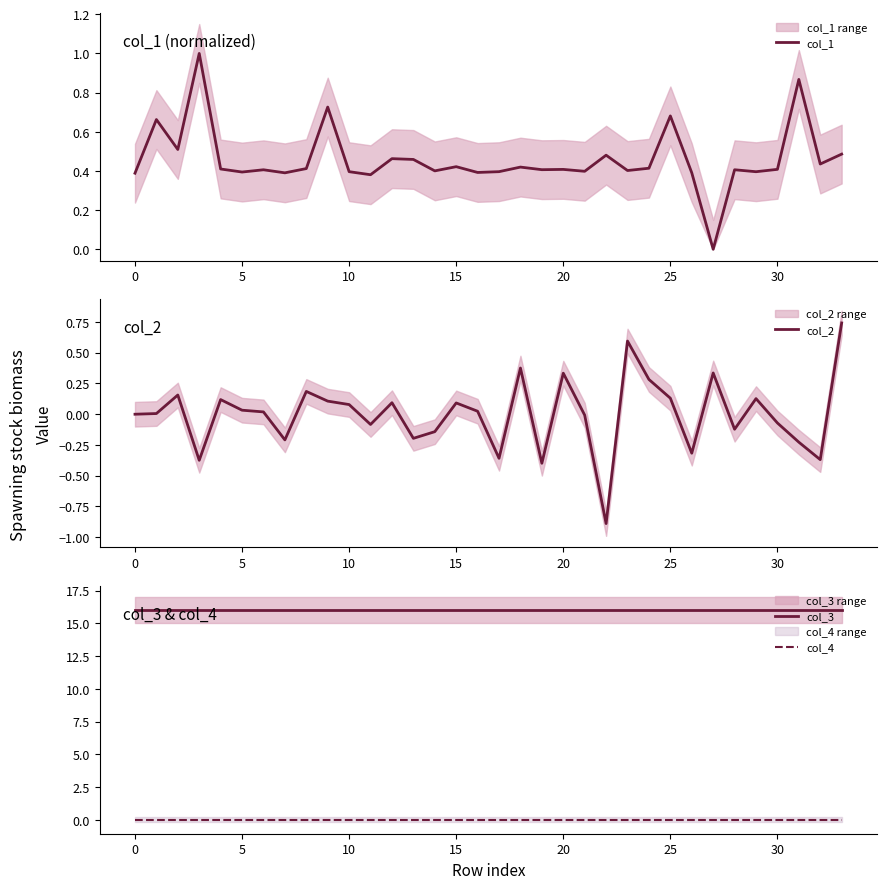

After their last crossing, which series has the higher values: col_1 or col_2?

col_2